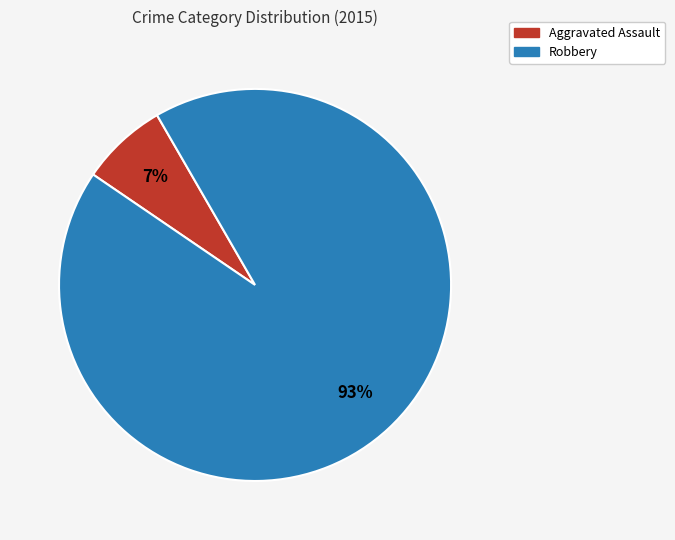

To the nearest percent, what is the difference between the largest and smallest slice percentages?

86%